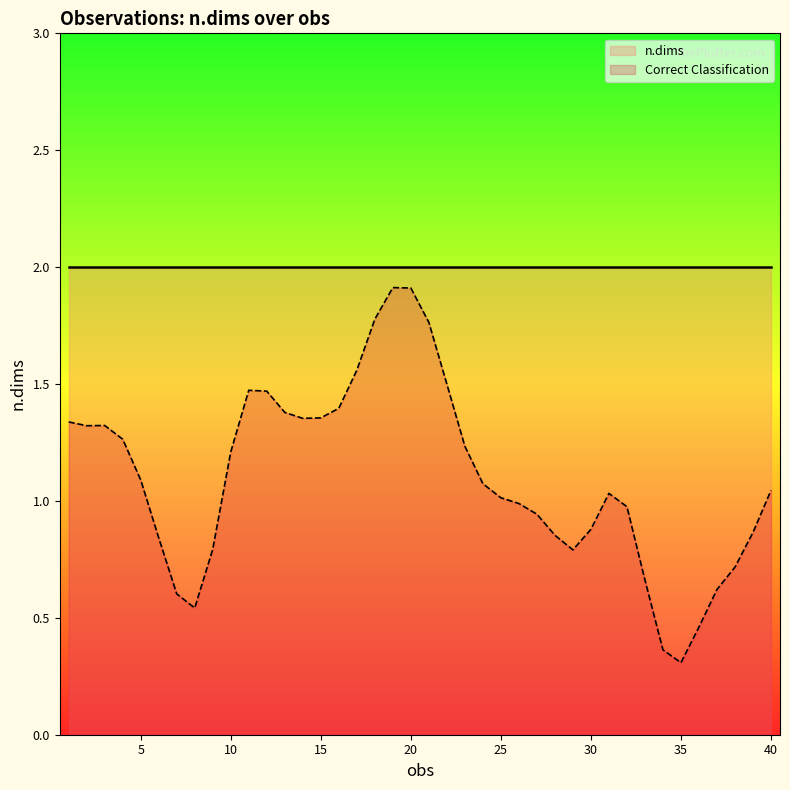

True or false: Correct Classification and n.dims intersect in this chart.

False